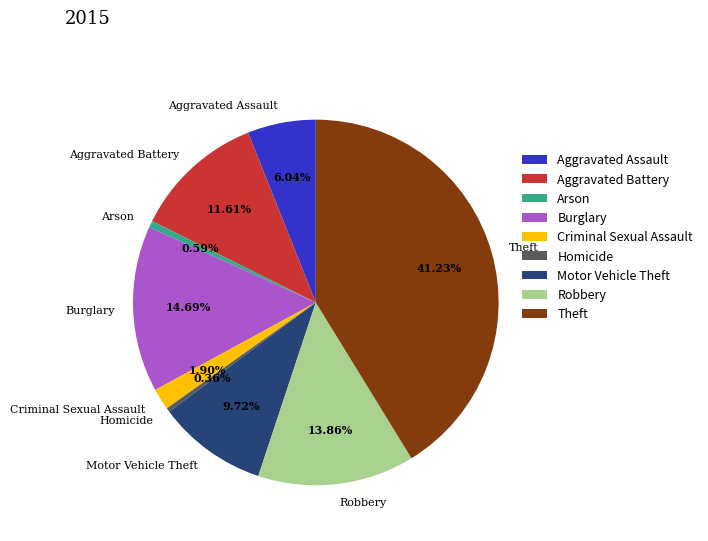

To the nearest percent, what is the difference between the largest and smallest slice percentages?

41%